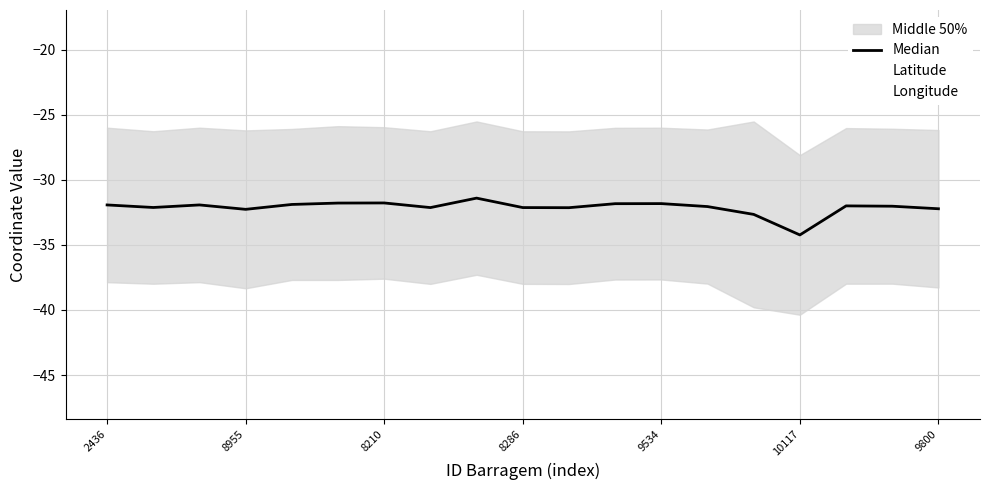

What is the maximum value for Latitude?

-18.4